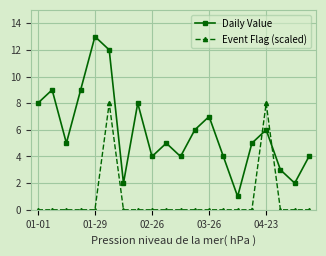

What are all the series names shown in the legend?

Daily Value, Event Flag (scaled)